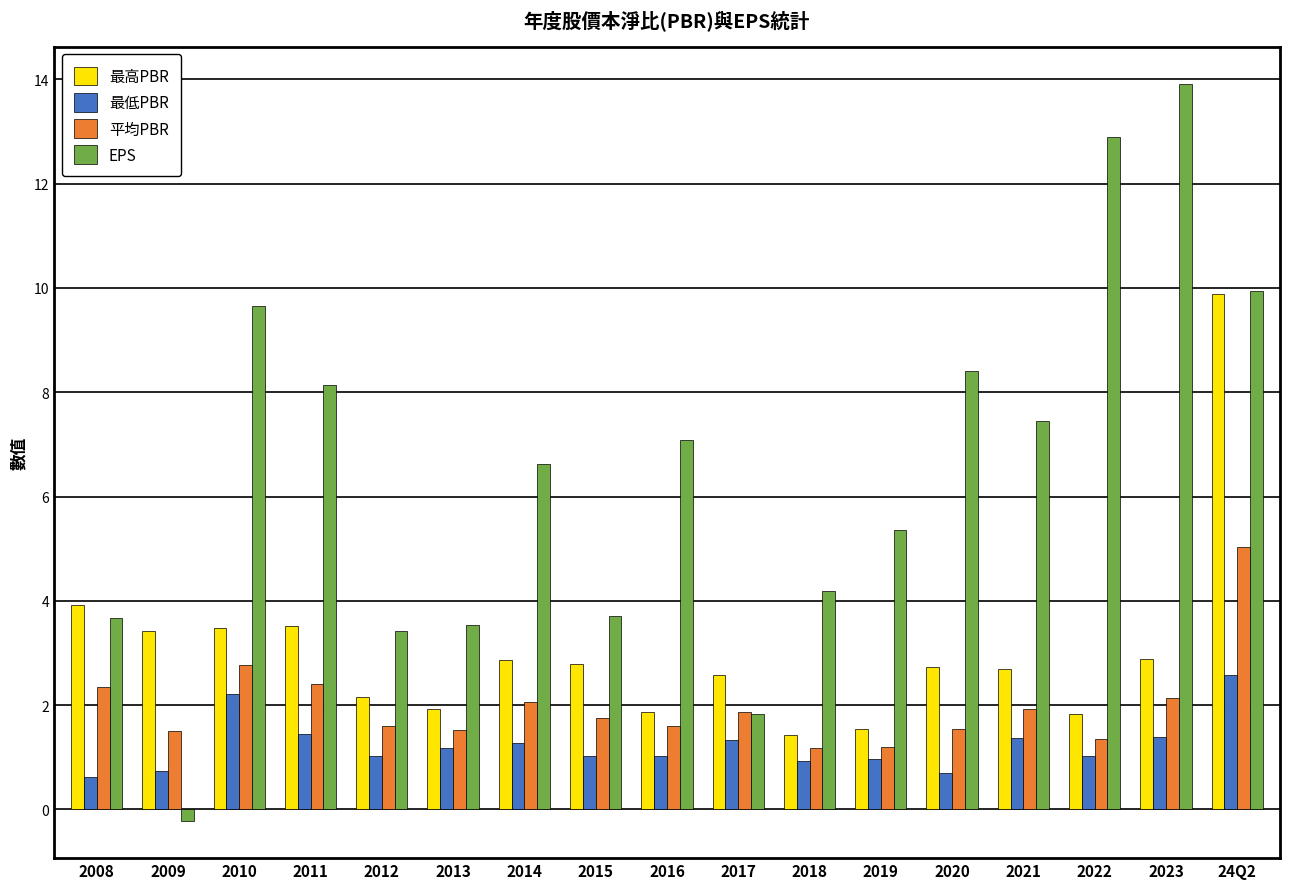

What is the total value across all series at 2009?

5.4